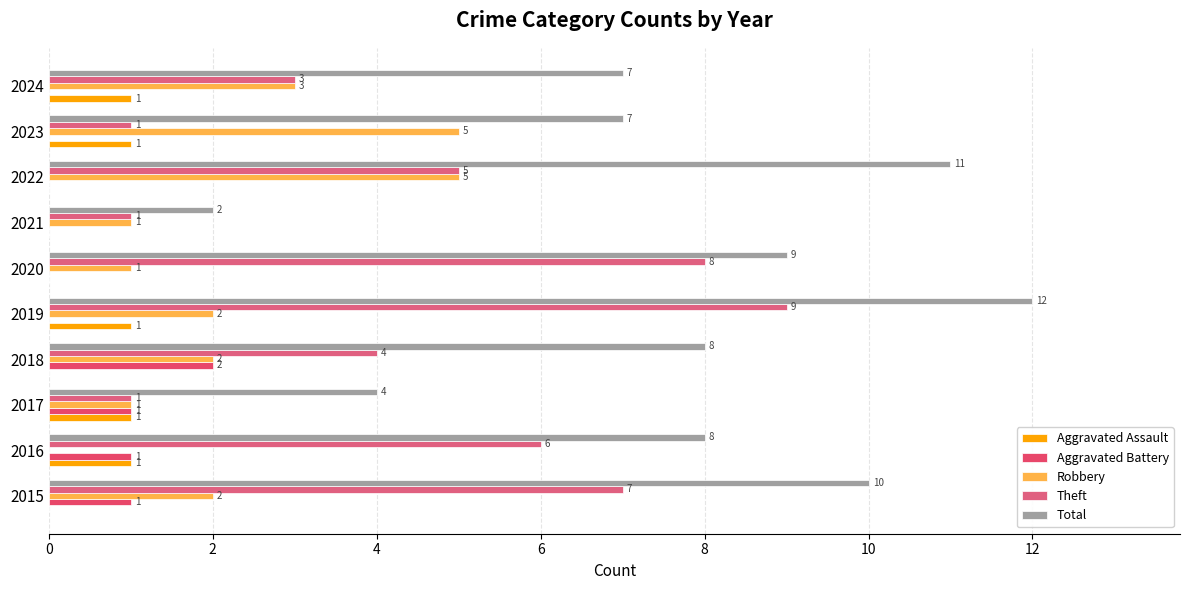

How many series are shown in this chart?

5